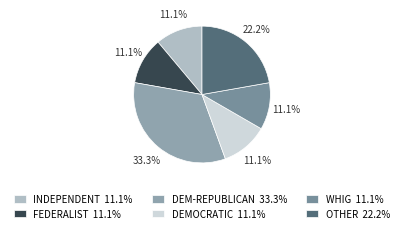

How many slices are in this pie chart?

6